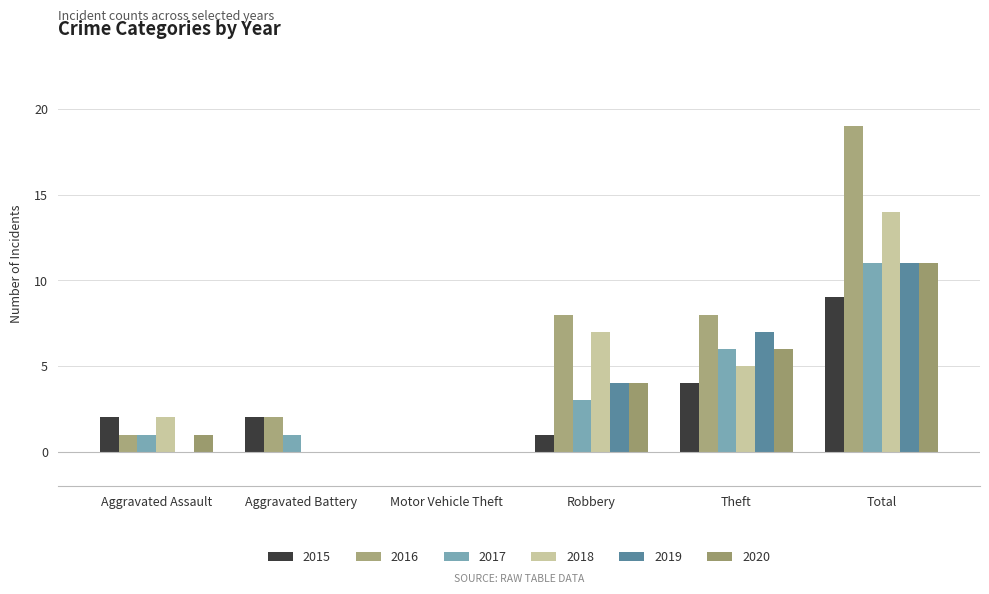

Reading right to left, what are all the values shown in this chart?

2015: 9	4	1	0	2	2
2016: 19	8	8	0	2	1
2017: 11	6	3	0	1	1
2018: 14	5	7	0	0	2
2019: 11	7	4	0	0	0
2020: 11	6	4	0	0	1